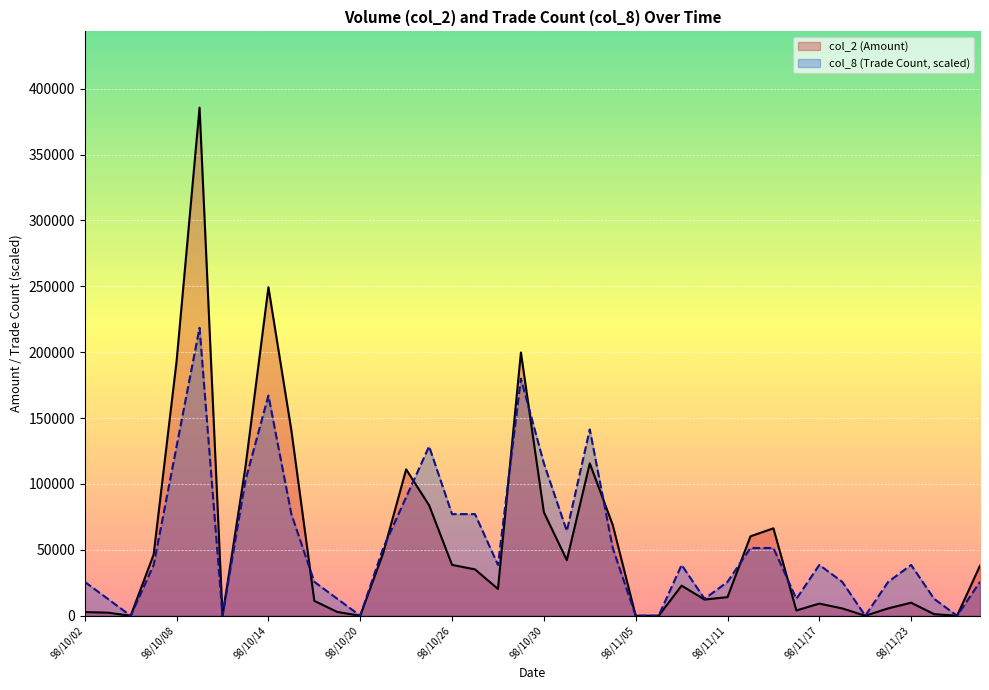

In col_2 (Amount), how many points are higher than both neighbors (excluding endpoints)?

9